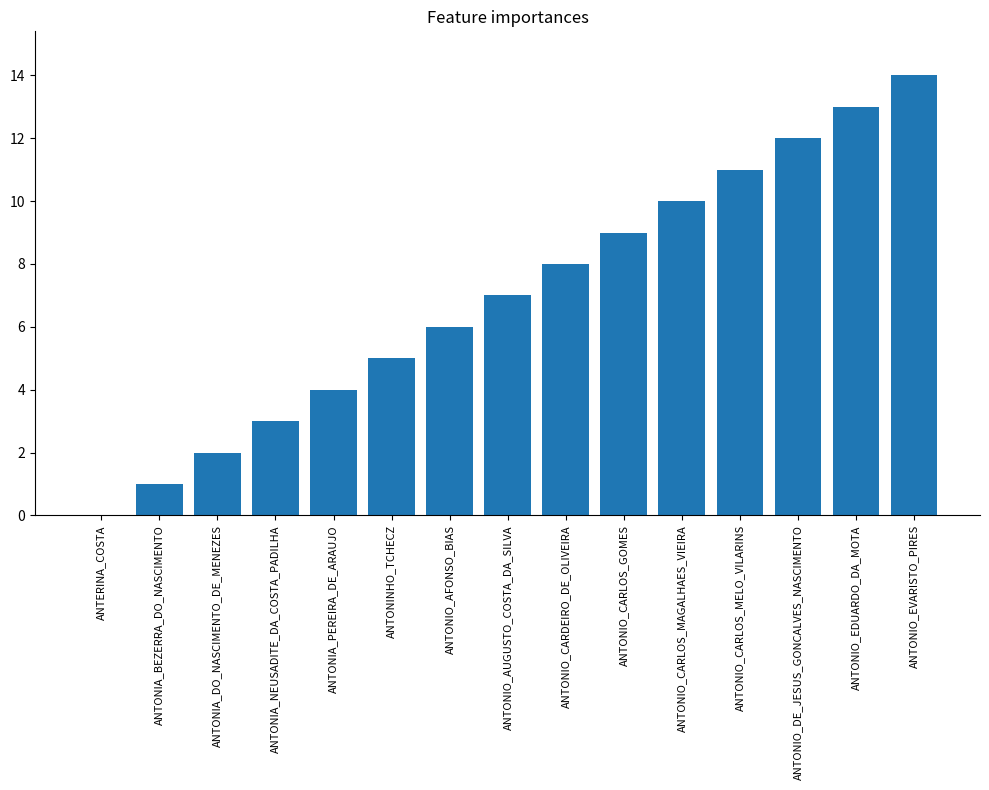

What is the sum of the values at ANTONINHO_TCHECZ and ANTONIO_DE_JESUS_GONCALVES_NASCIMENTO?

17